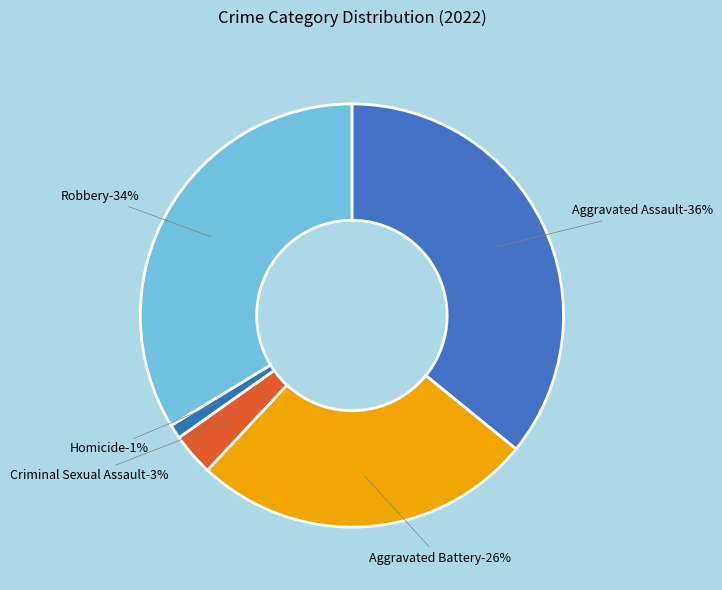

Rank the categories by value from highest to lowest.

Aggravated Assault, Robbery, Aggravated Battery, Criminal Sexual Assault, Homicide